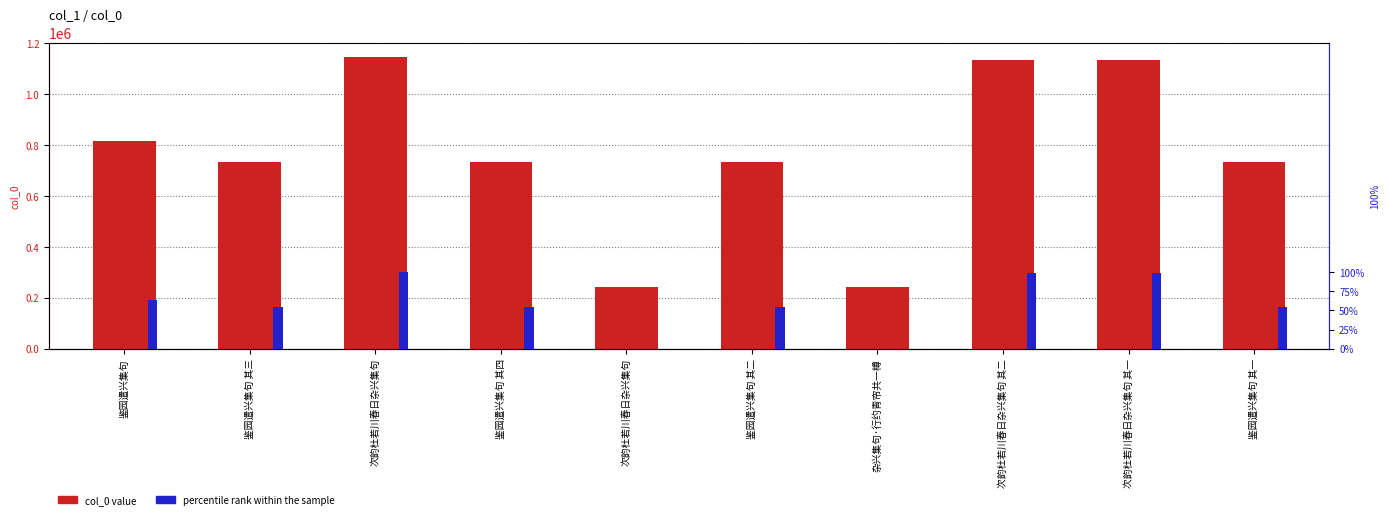

What is the difference between the second highest and minimum values in the col_0 value series?

889236.0